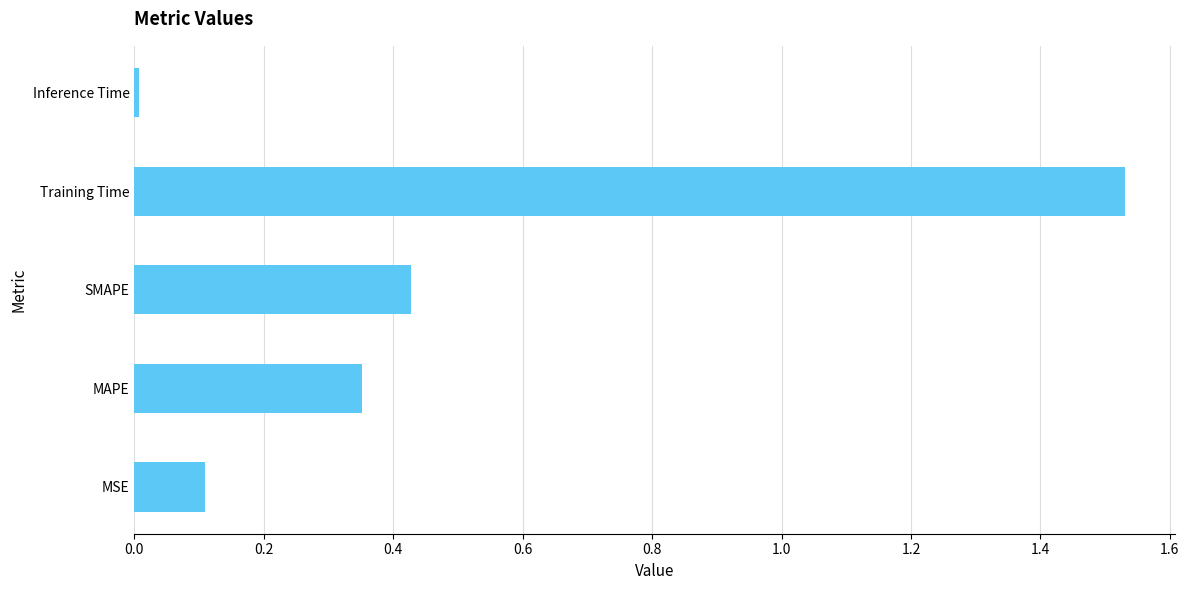

What is the difference between the second highest and second lowest values?

0.3